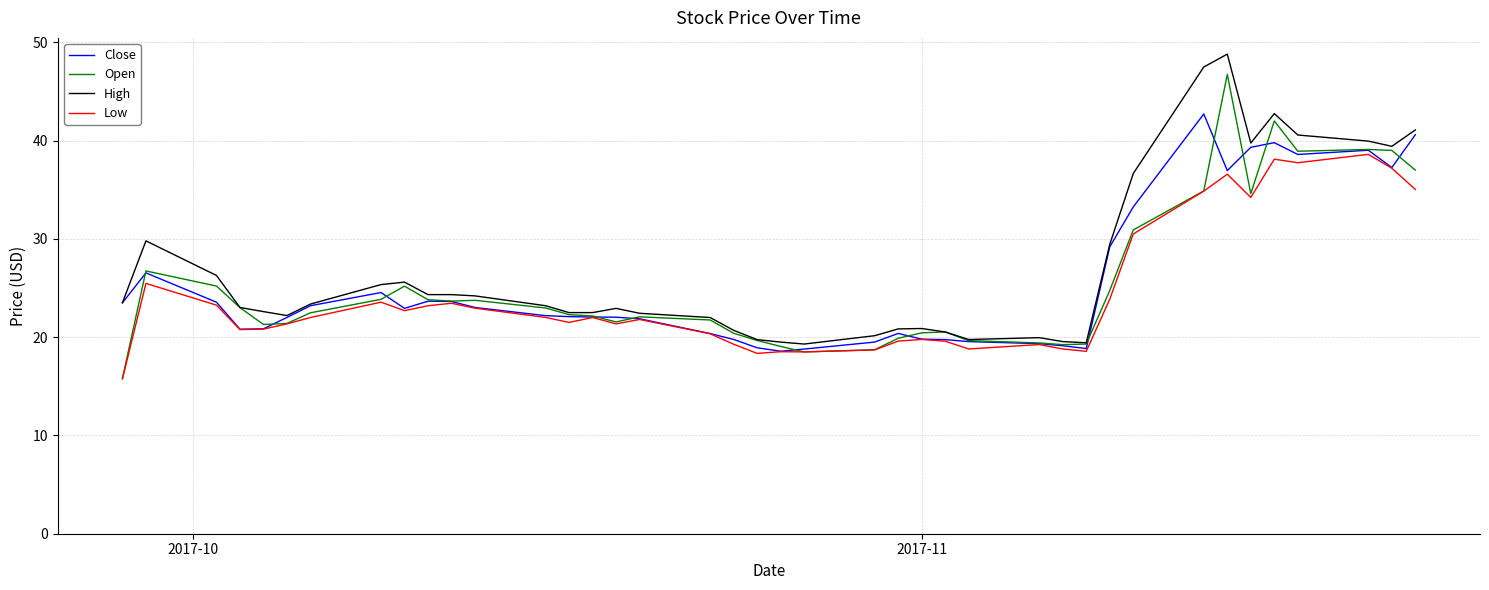

List the series in order of their peak value, lowest first.

Low, Close, Open, High